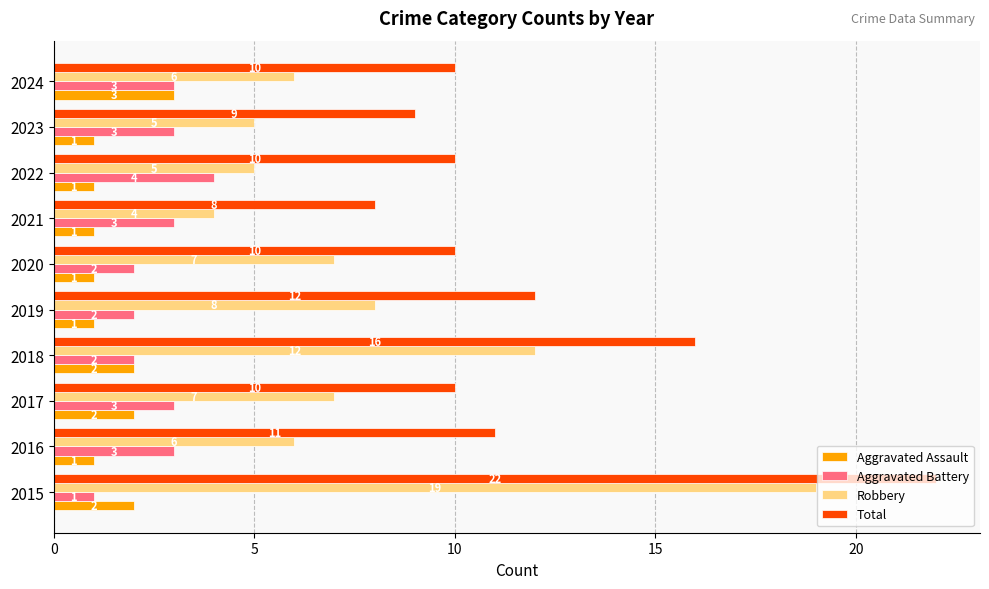

Count the Aggravated Assault values in the range 1 to 2.

9